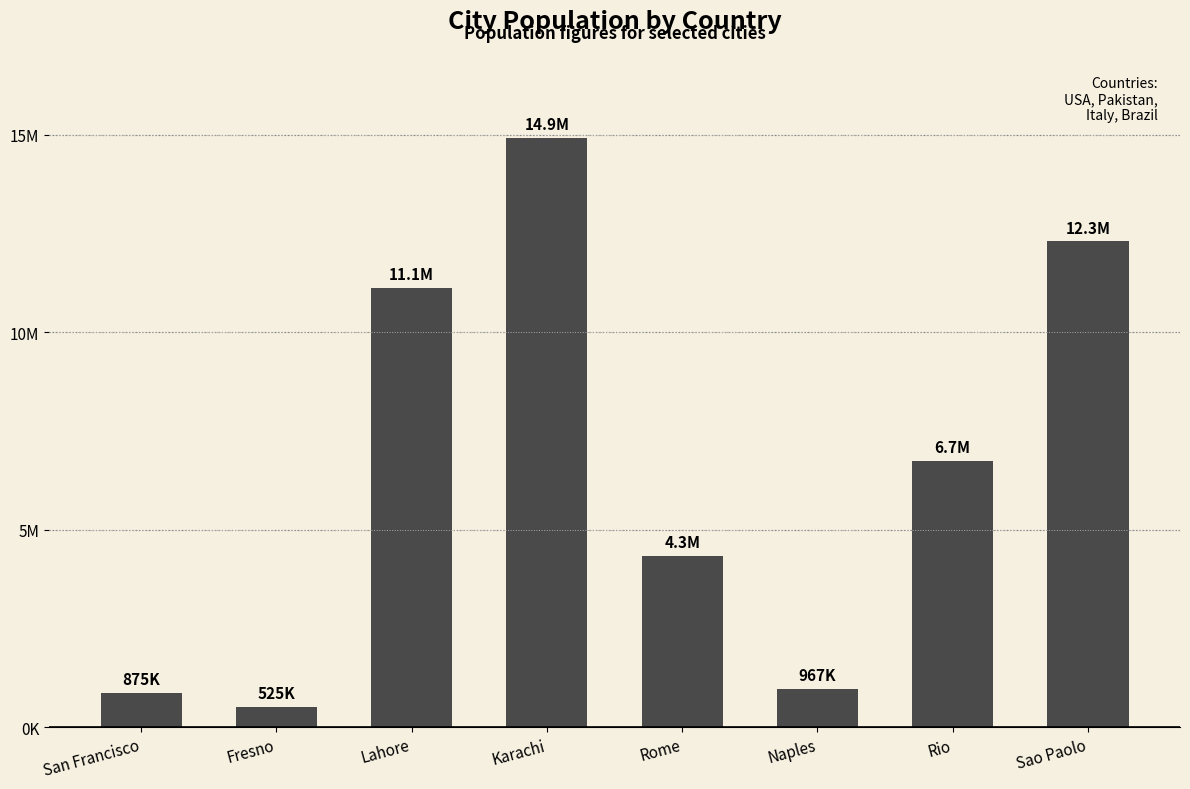

What is the approximate value at San Francisco, to the nearest 100?

875000